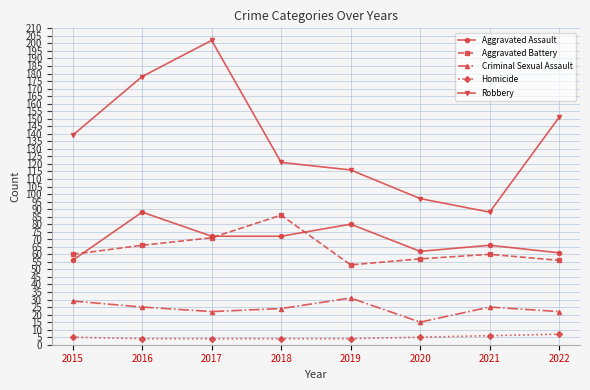

What is the spread (max minus min) of values at 2020?

92